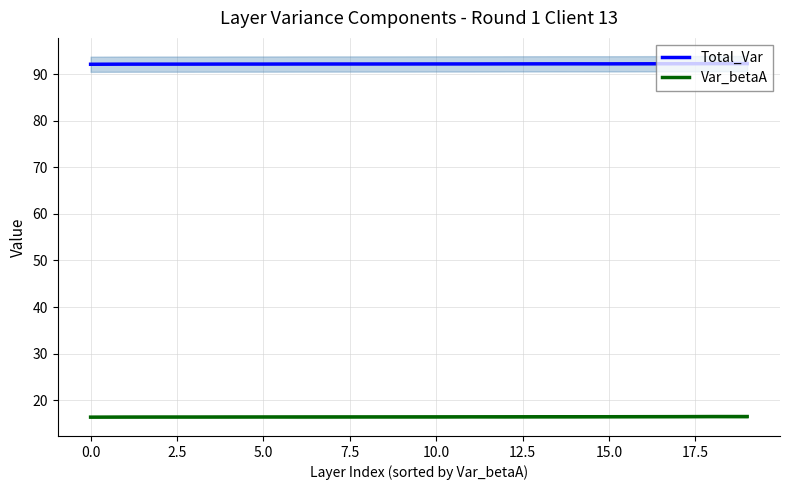

Which series has the widest spread of values?

Total_Var